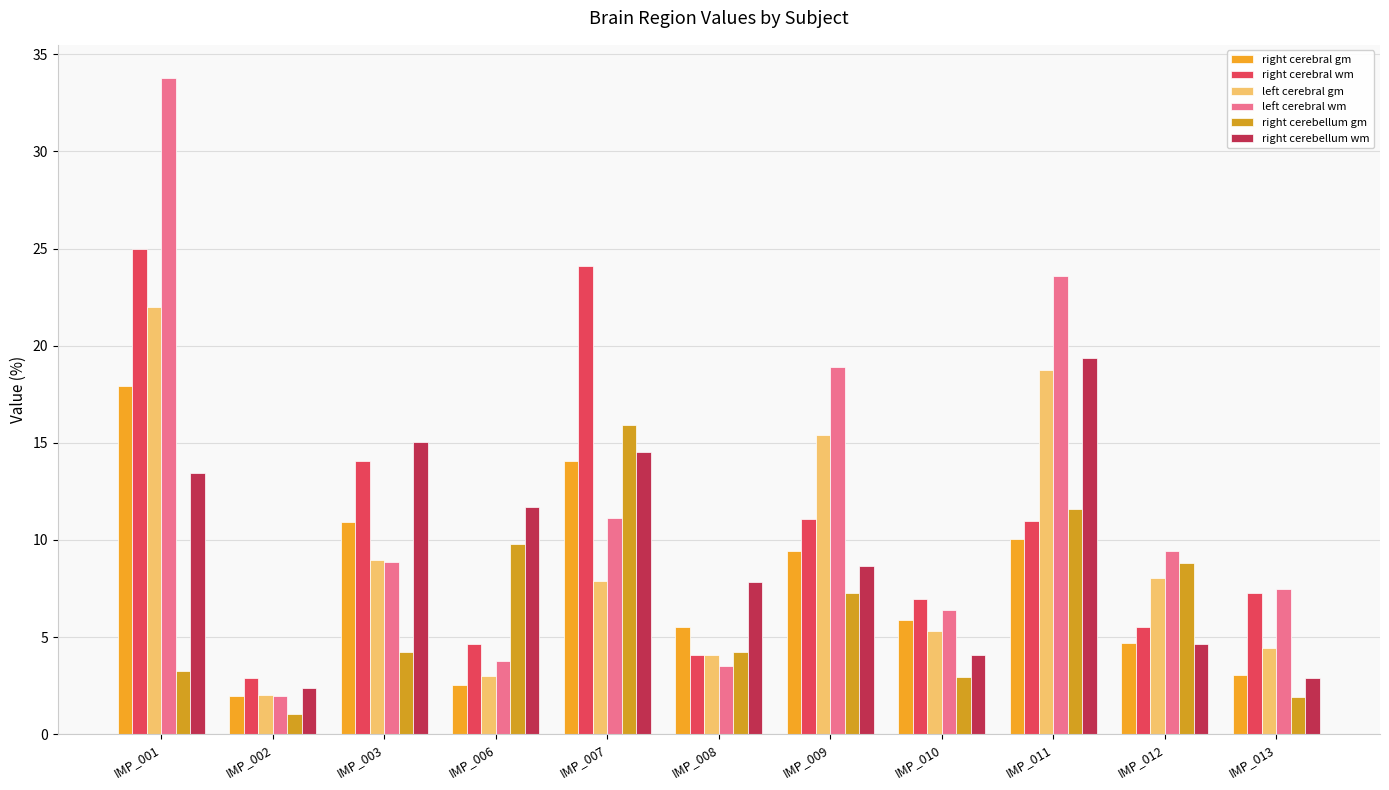

Between IMP_012 and IMP_013, which series saw the biggest shift?

right cerebellum gm